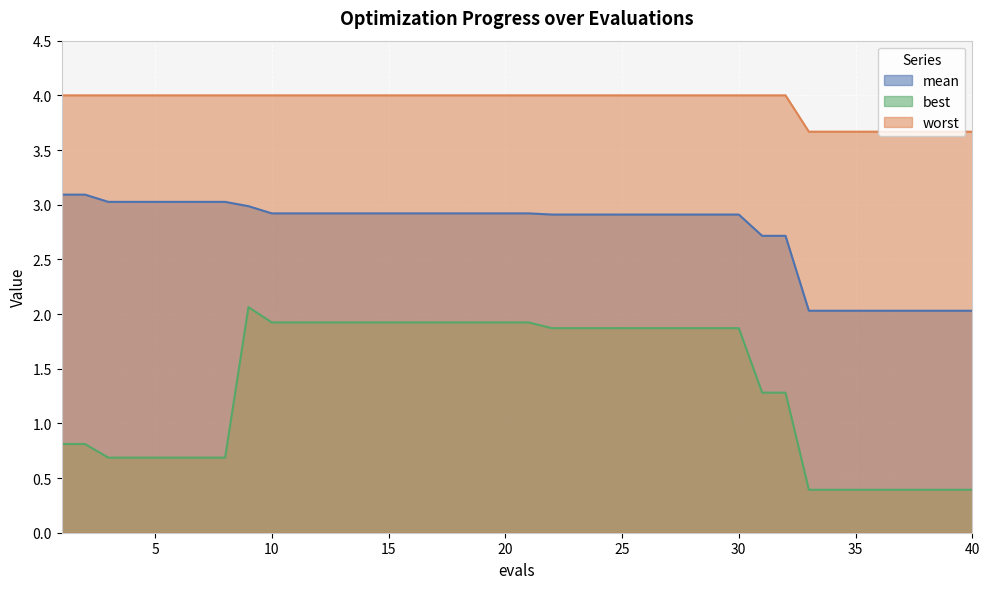

What is the maximum value for best?

2.1